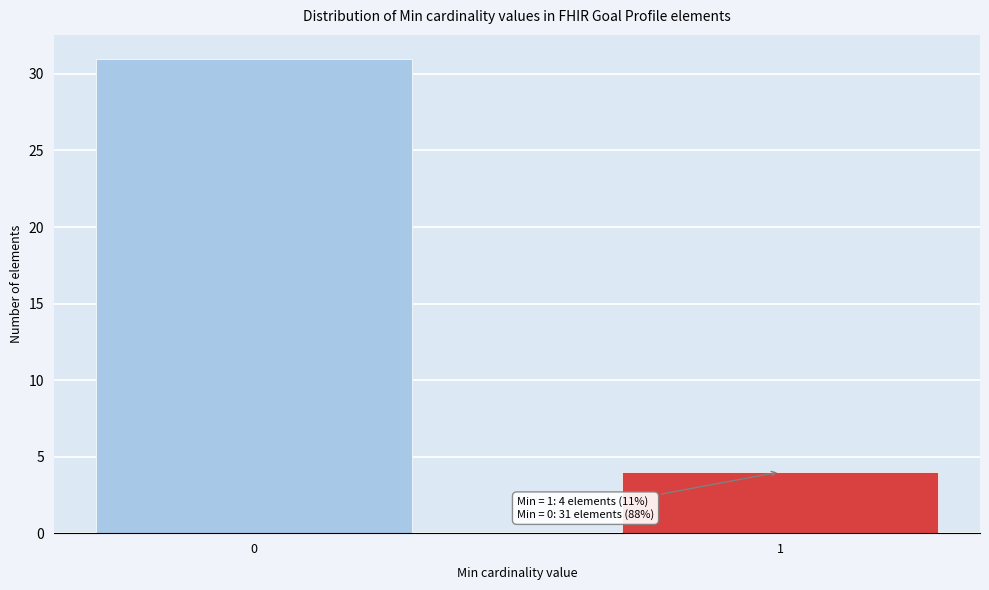

Reading left to right, transcribe all the data shown in this chart.

31	4